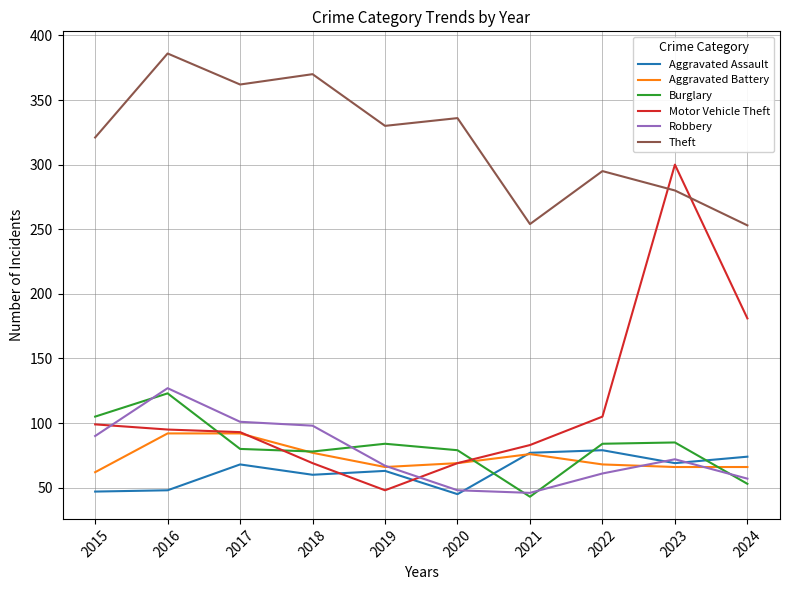

What is the sum of all Aggravated Assault values?

630